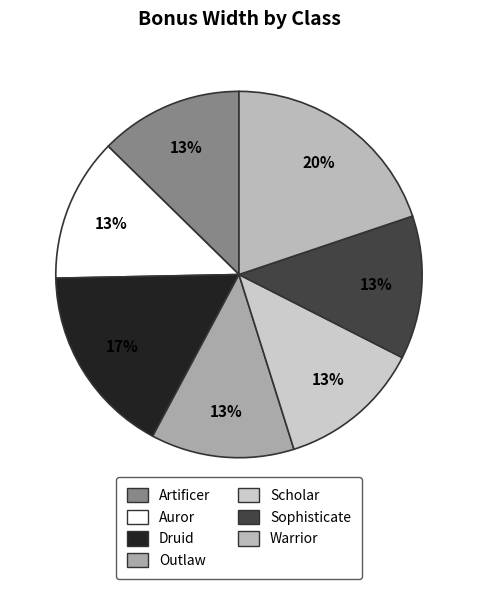

To the nearest percent, what percentage of the pie is Auror?

13%